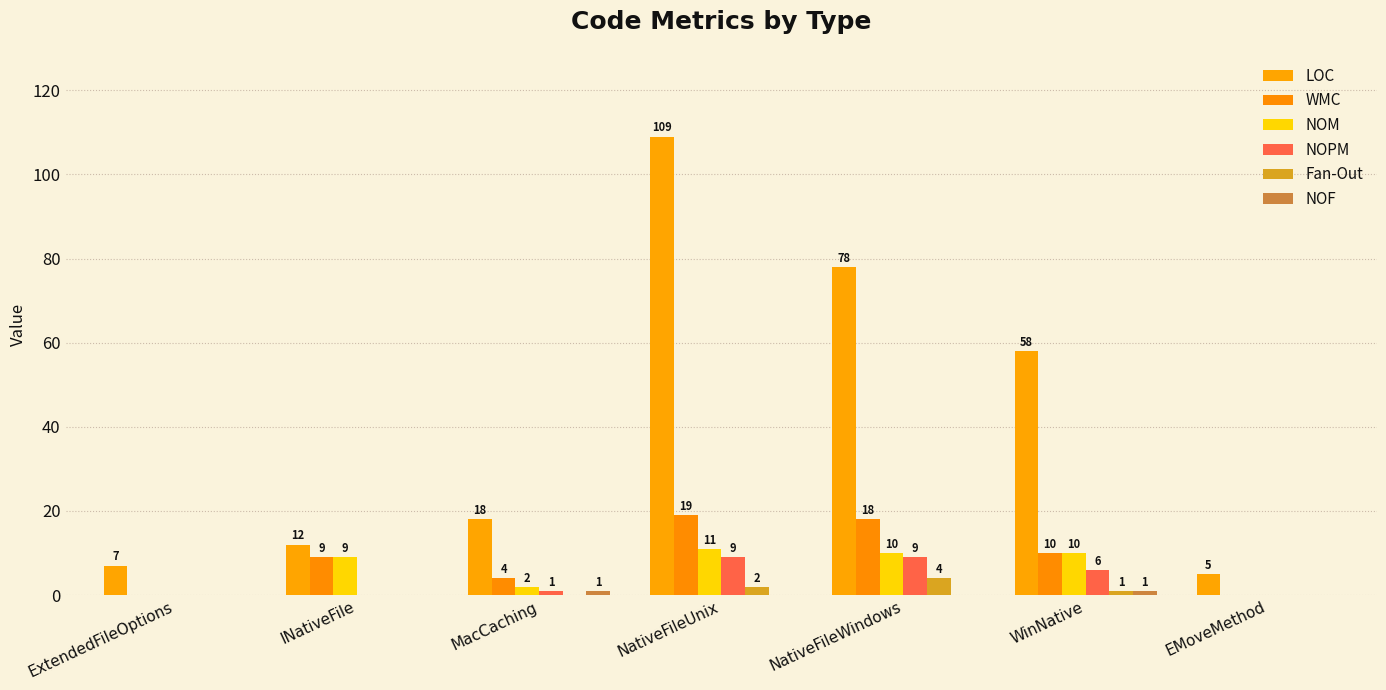

Rank the categories by NOPM value from lowest to highest.

ExtendedFileOptions, INativeFile, EMoveMethod, MacCaching, WinNative, NativeFileUnix, NativeFileWindows